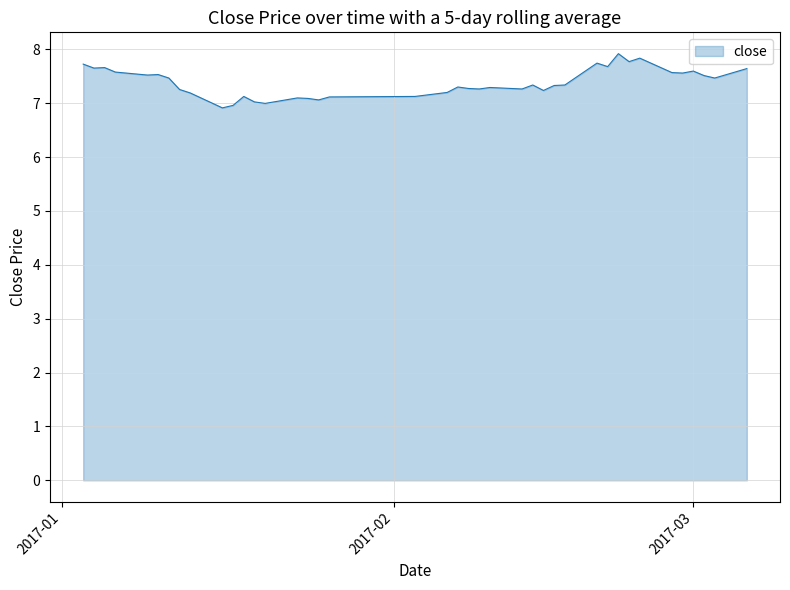

What is the difference between the maximum and minimum values?

1.0